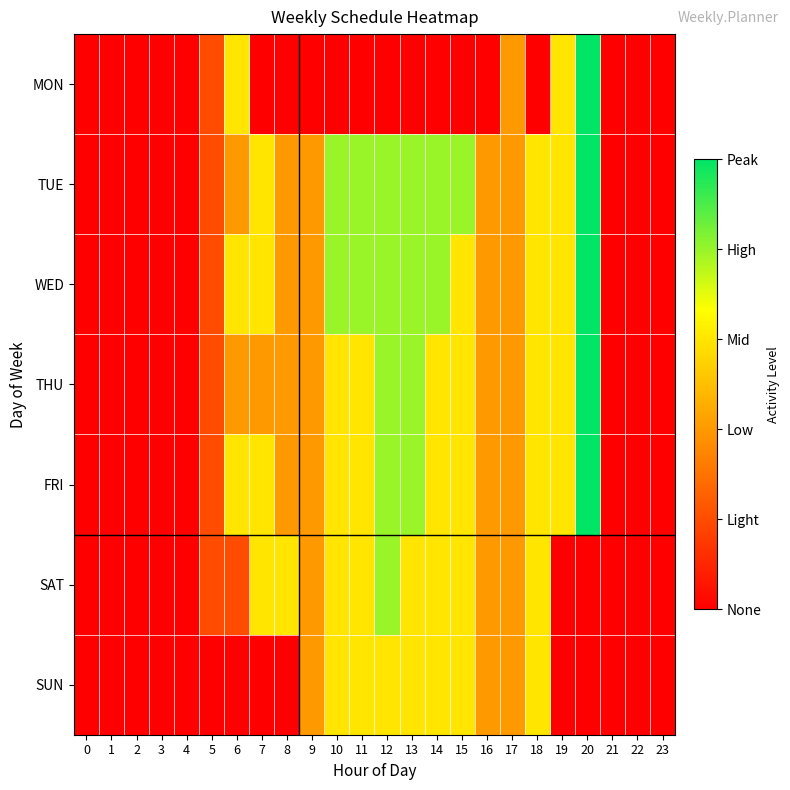

Which series has the largest total across all categories?

TUE